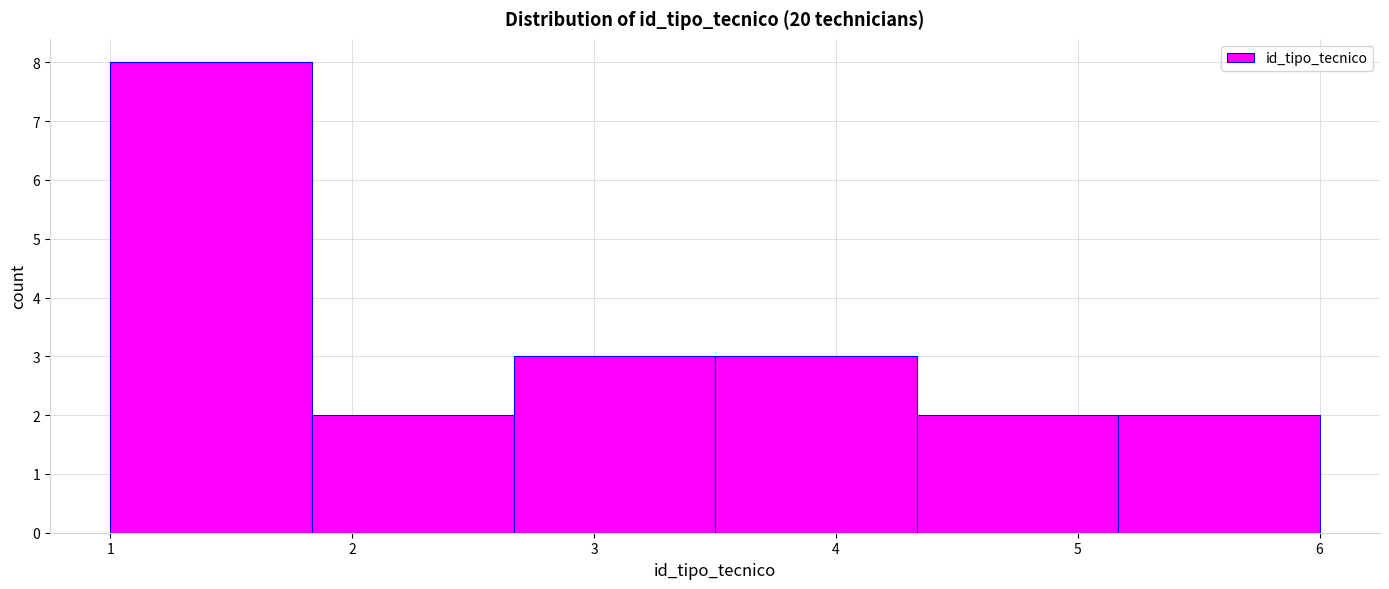

How tall is the bar that spans 4.3 to 5.2 on the x-axis? Neither the bar edges nor the heights are printed on the chart, so give them approximately, as read against the axes.

2